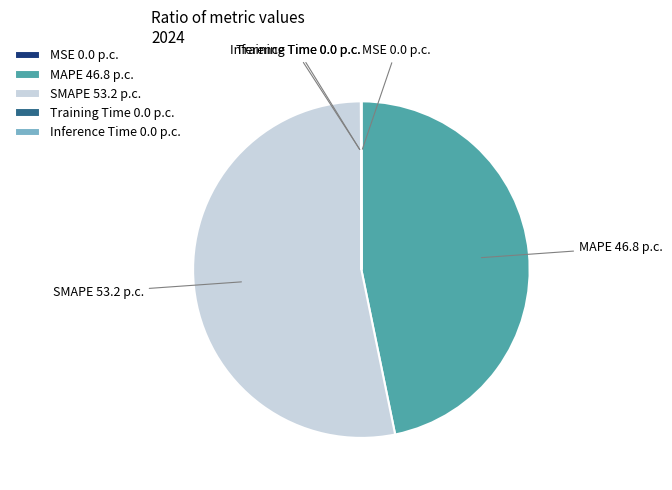

True or false: MAPE accounts for 47% of the total.

True